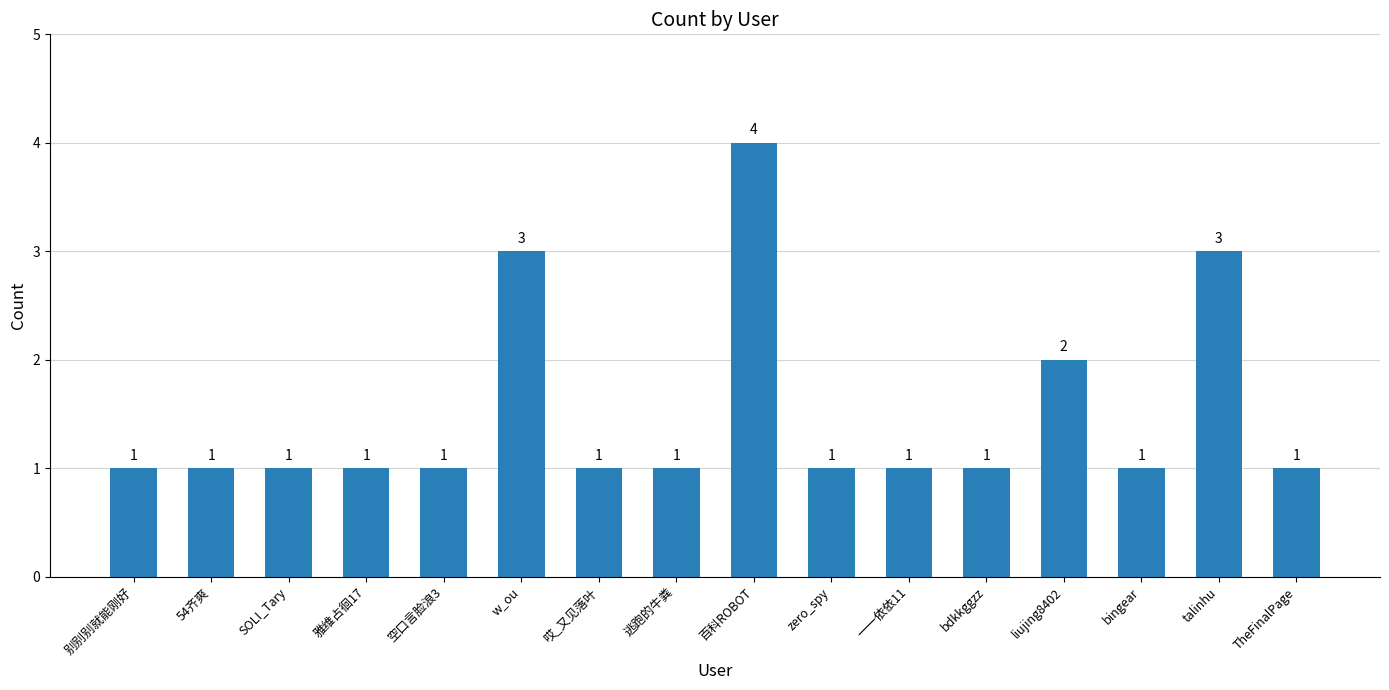

Does the chart contain stacked bars?

No